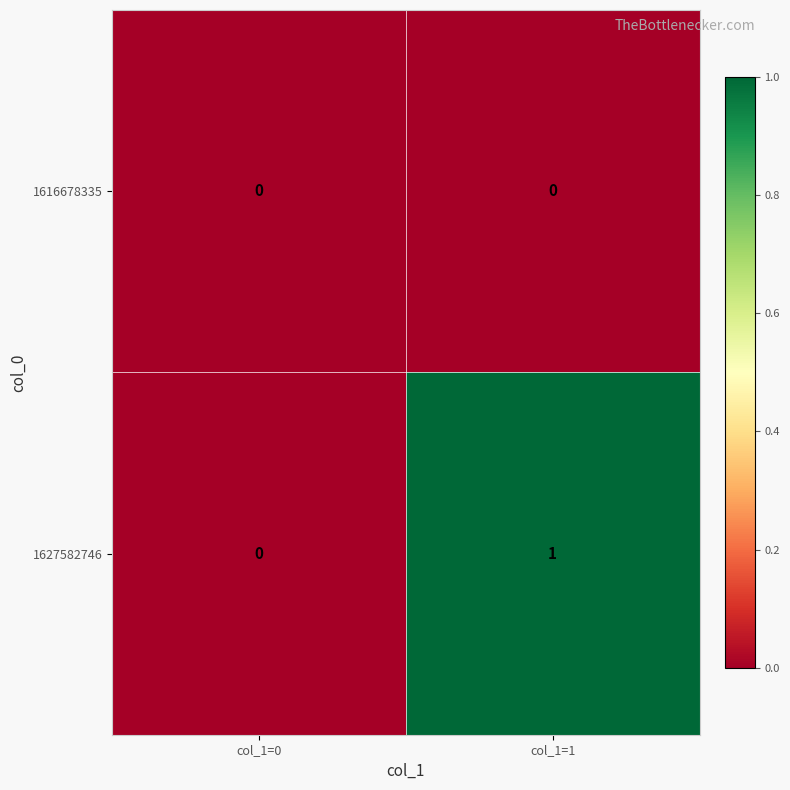

True or false: 1627582746 has a value of 0 at col_1=0.

True